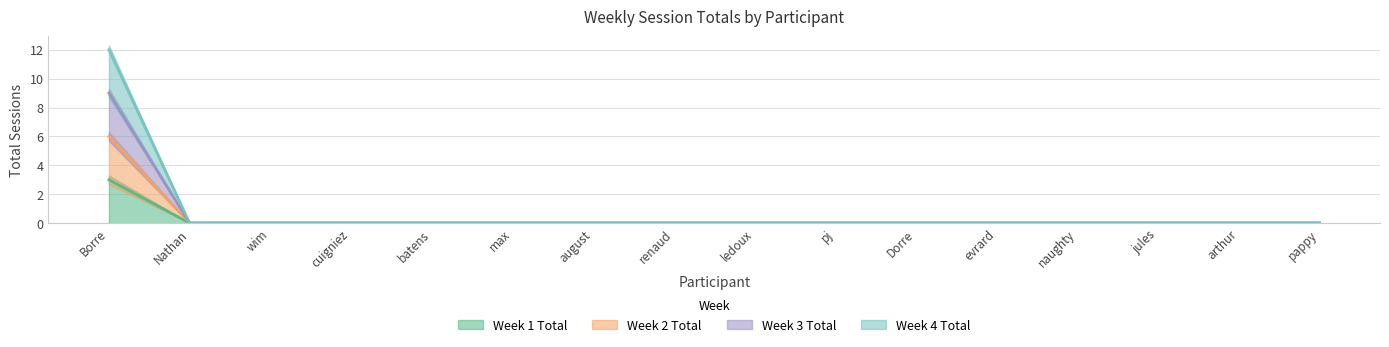

How many lines are shown in the chart?

4